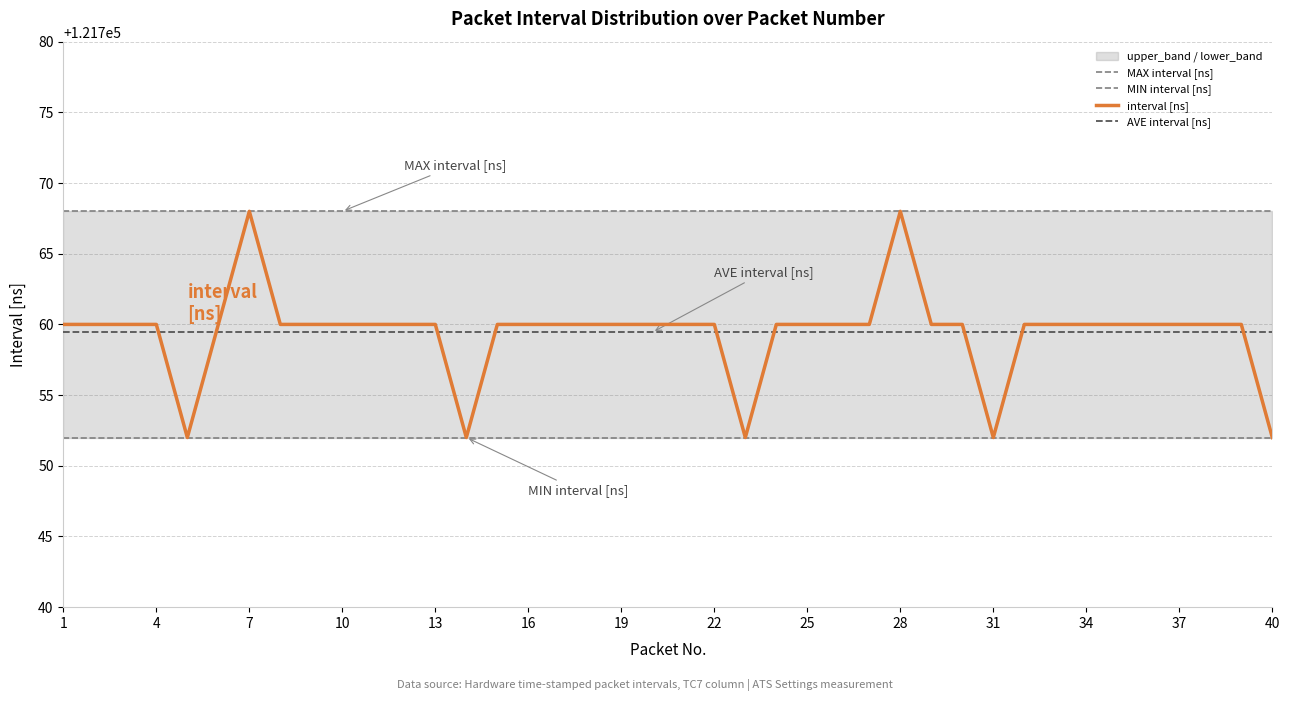

What is the average value of the interval_ns series?

121759